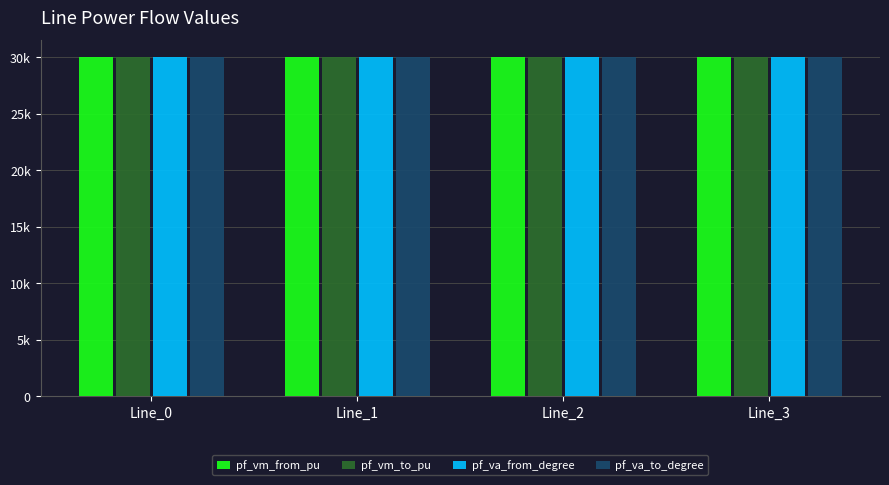

Are the bars grouped side by side (vs. stacked)?

Yes